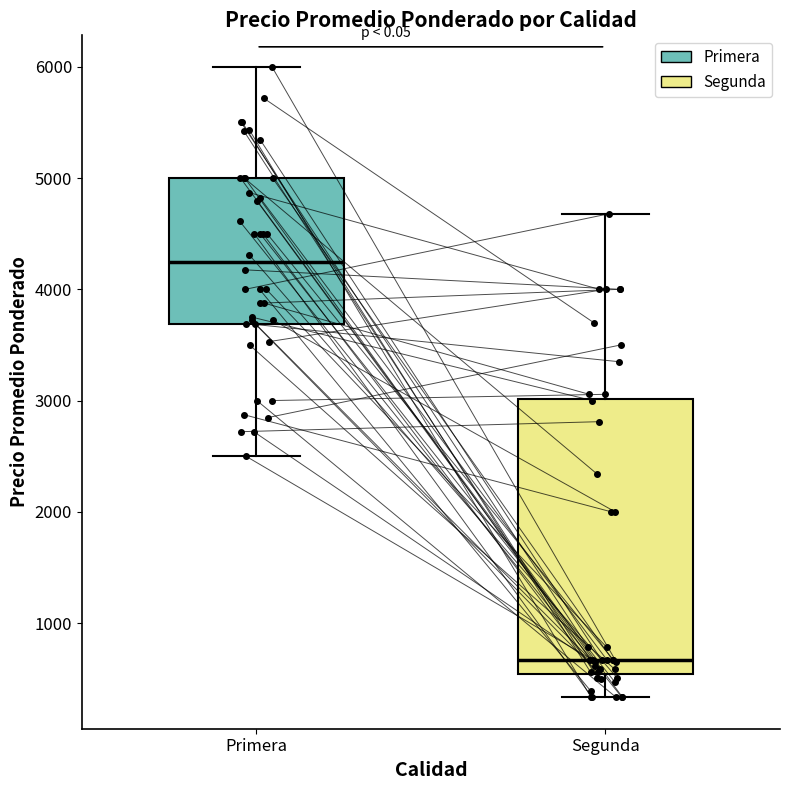

Reading left to right, transcribe this box plot: for each box, give where its median line is, the range the box spans, and where its two whiskers end, as read against the y-axis. The values are not printed on the chart, so give them approximately, as read against the axis.

Primera: median 4200, box 3700 to 5000, whiskers 2500 to 6000
Segunda: median 700, box 500 to 3000, whiskers 300 to 4700